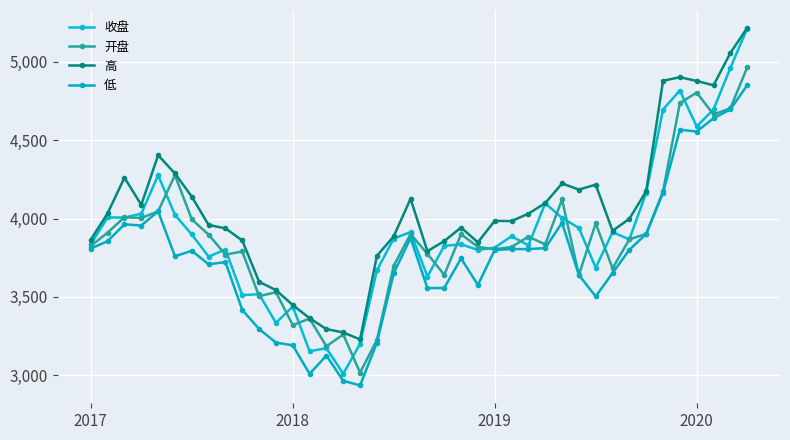

At which category is the sum across all series the highest?

39